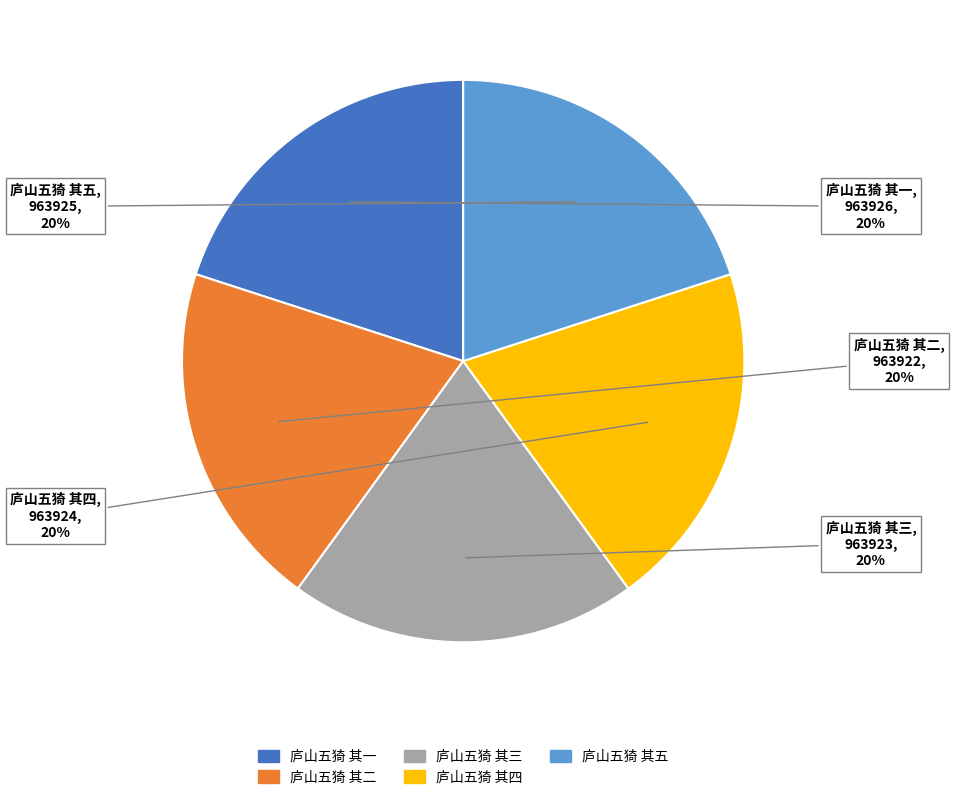

Count the number of slices in the pie.

5